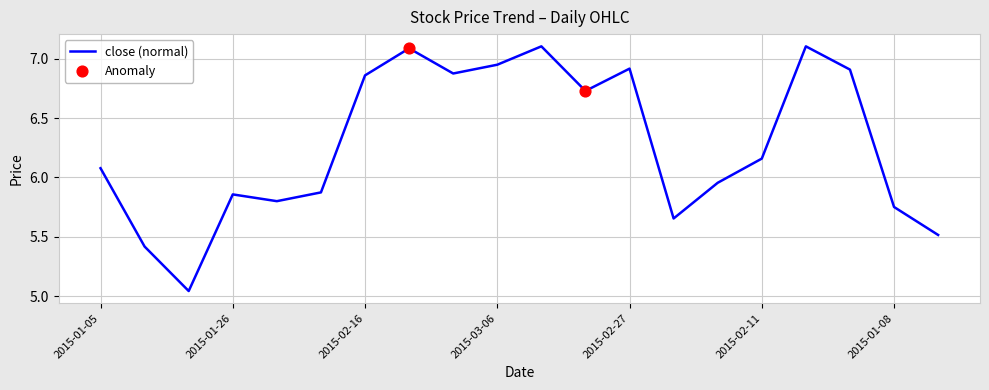

What is the maximum value shown in the chart?

7.1